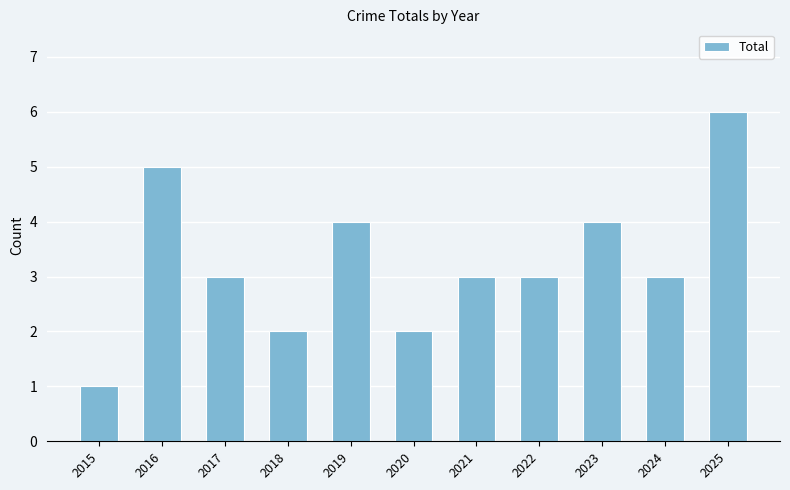

Are the bars horizontal?

No